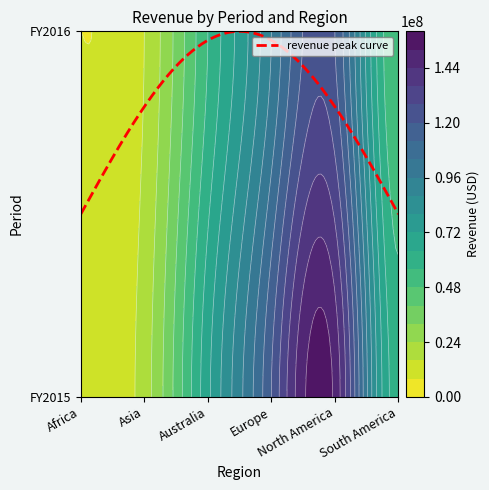

Count the Africa values in the range 8000000 to 10000000.

2